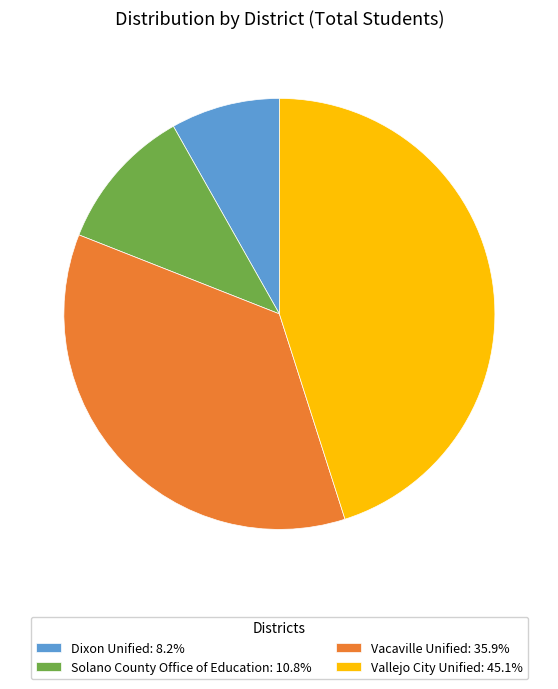

Rank the categories by value from highest to lowest.

Vallejo City Unified, Vacaville Unified, Solano County Office of Education, Dixon Unified